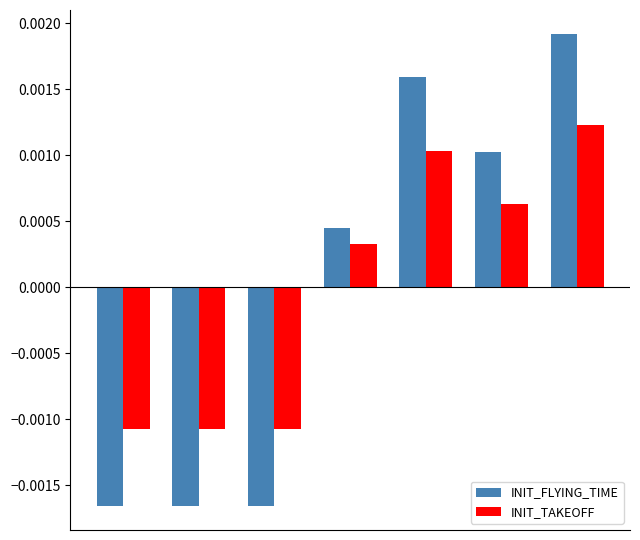

How many values in the INIT_FLYING_TIME series exceed 0?

4